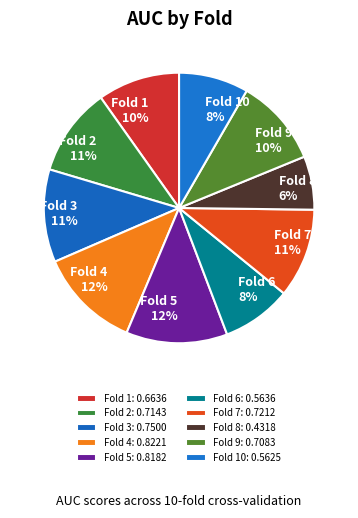

Do Fold 8 and Fold 10 together represent more than half of the pie?

No